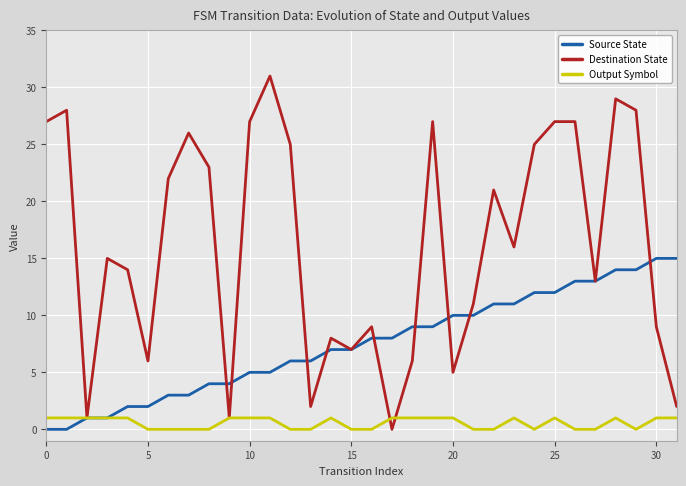

What is the difference between the second highest and minimum values in the Source State series?

15